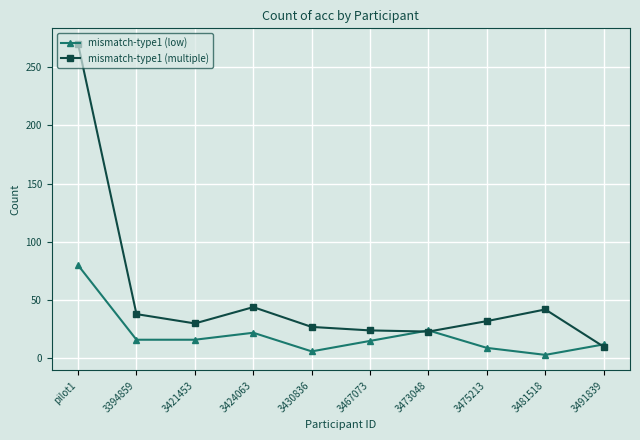

Which series has the widest spread of values?

mismatch-type1 (multiple)